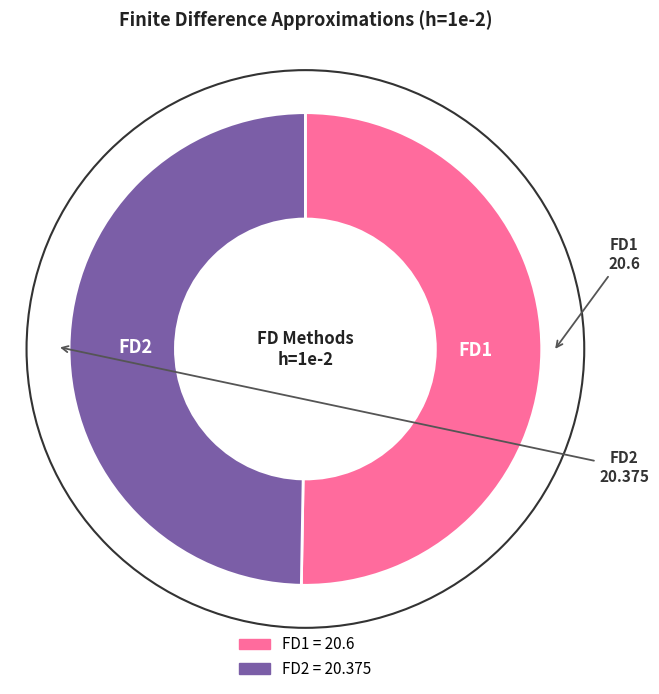

Rank the categories by value from lowest to highest.

FD2, FD1